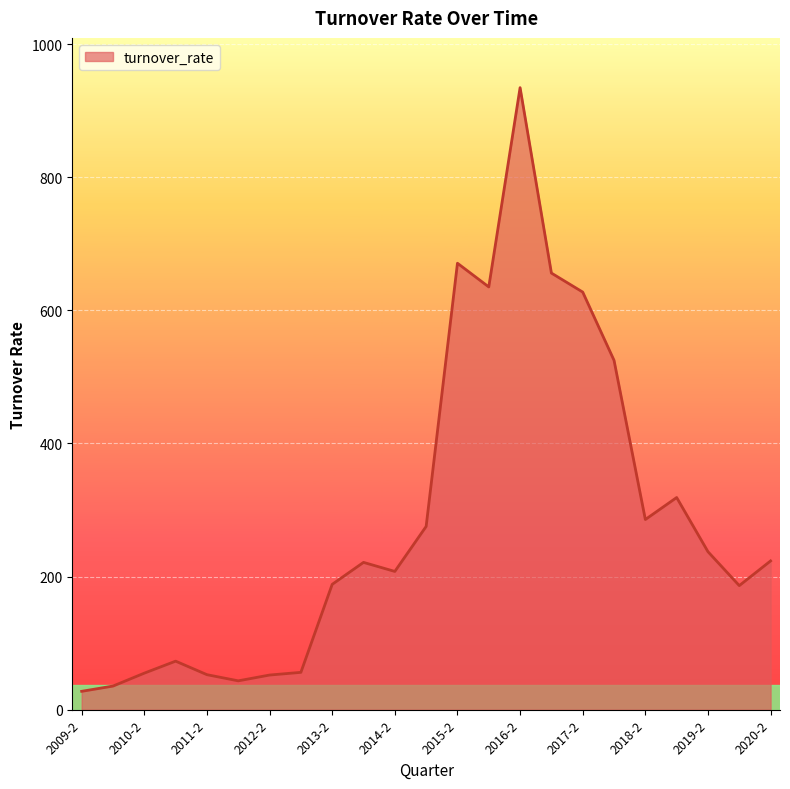

True or false: there are more than 1 points higher than both neighbors.

True